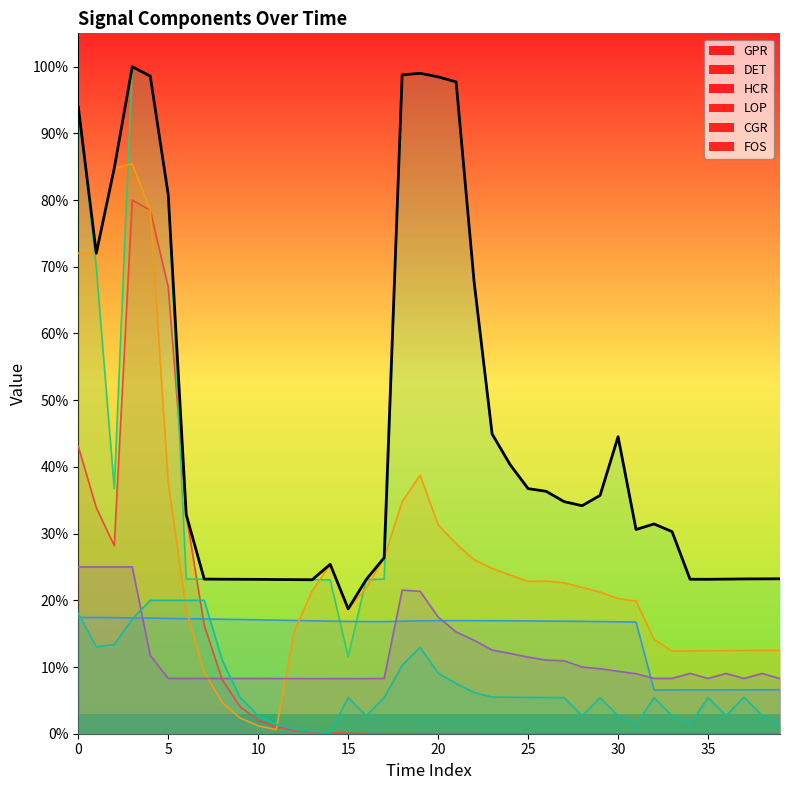

At which category does LOP reach its first local valley?

11